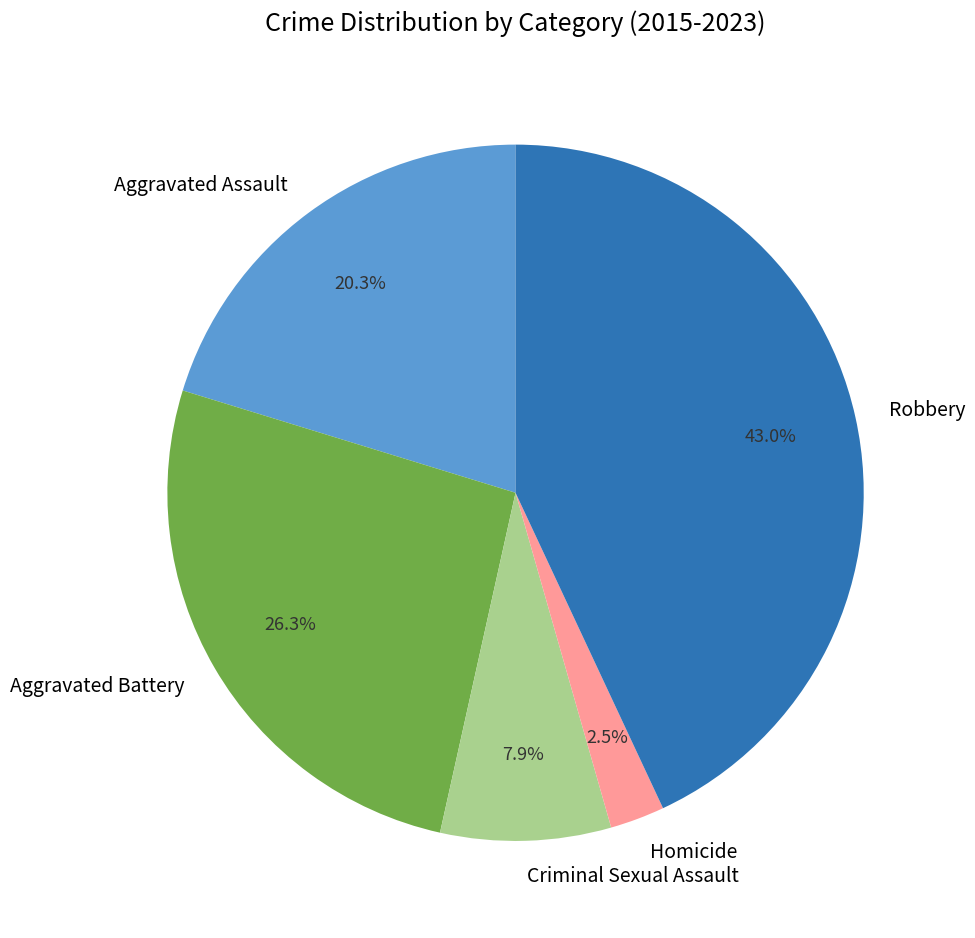

Combined, what portion of the pie is Aggravated Assault and Robbery?

63.3%